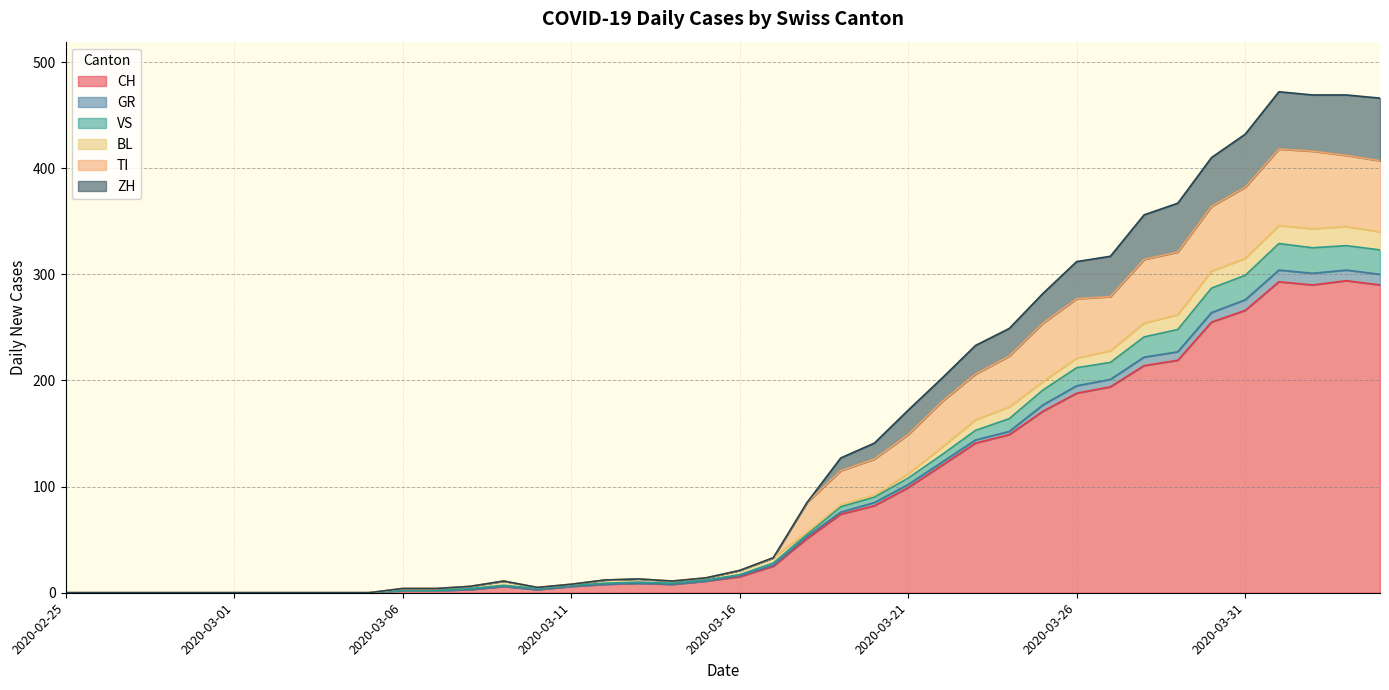

What are all the series names shown in the legend?

CH, GR, VS, BL, TI, ZH